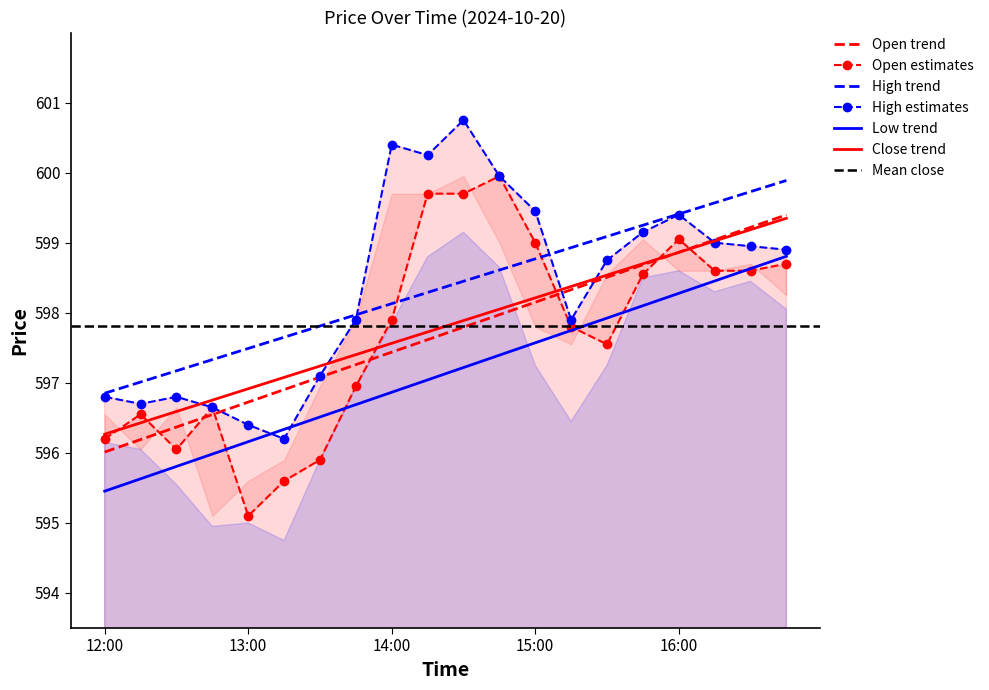

True or false: Open and High intersect in this chart.

False